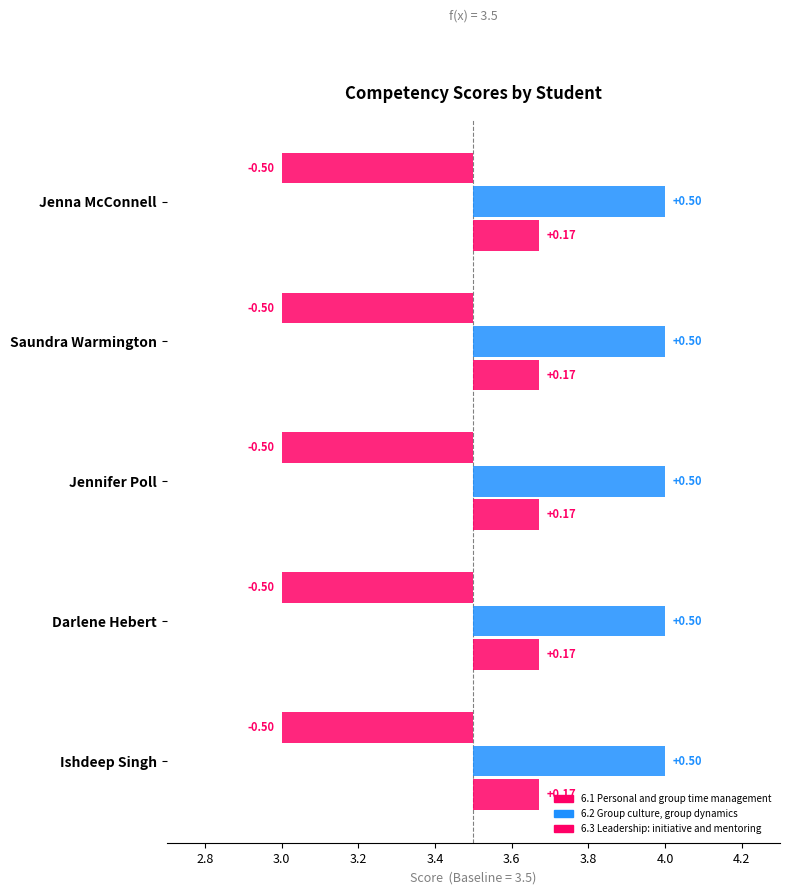

What is the spread (max minus min) of values at Ishdeep Singh?

1.0